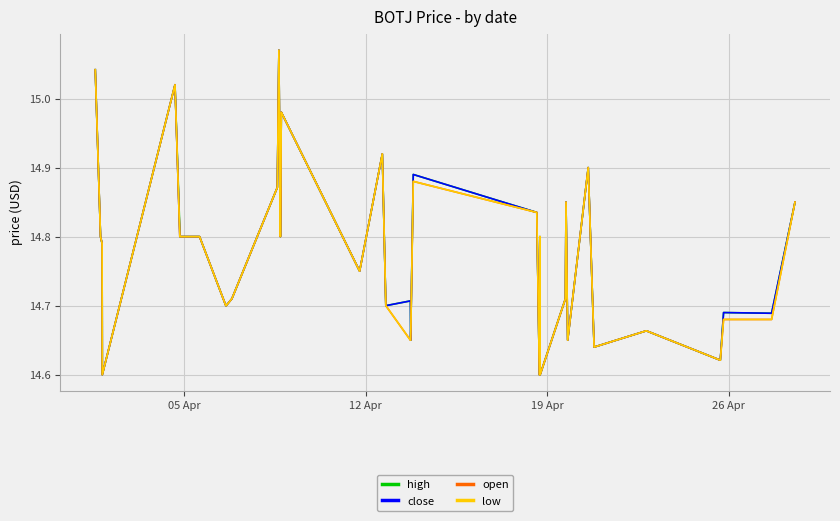

What is the smallest value displayed?

14.6